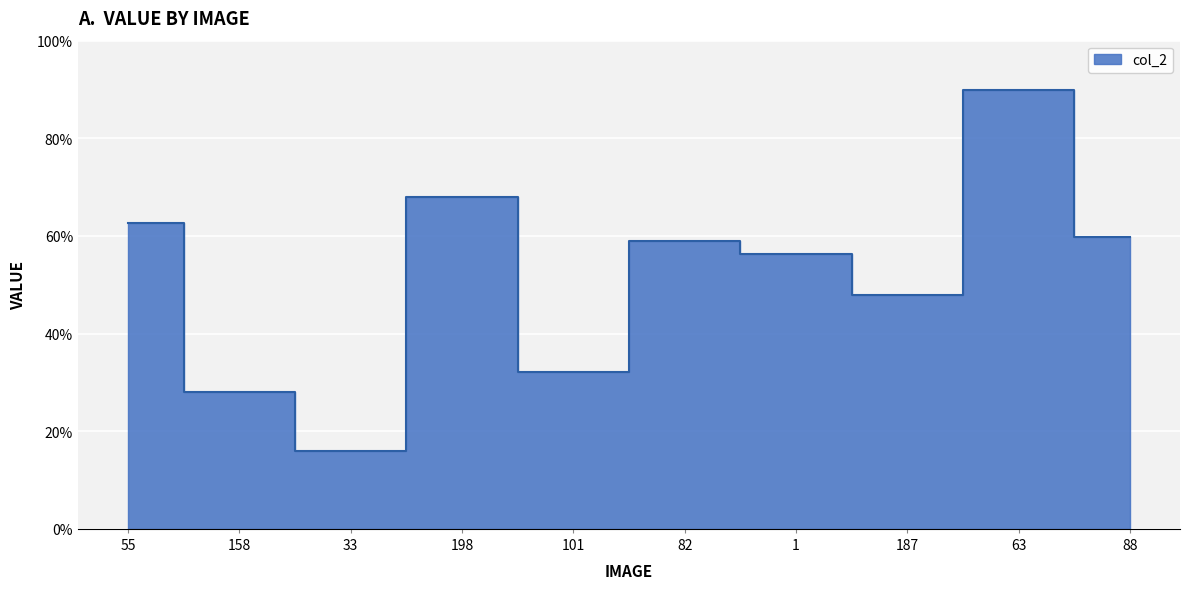

Read the value at 88.

0.6